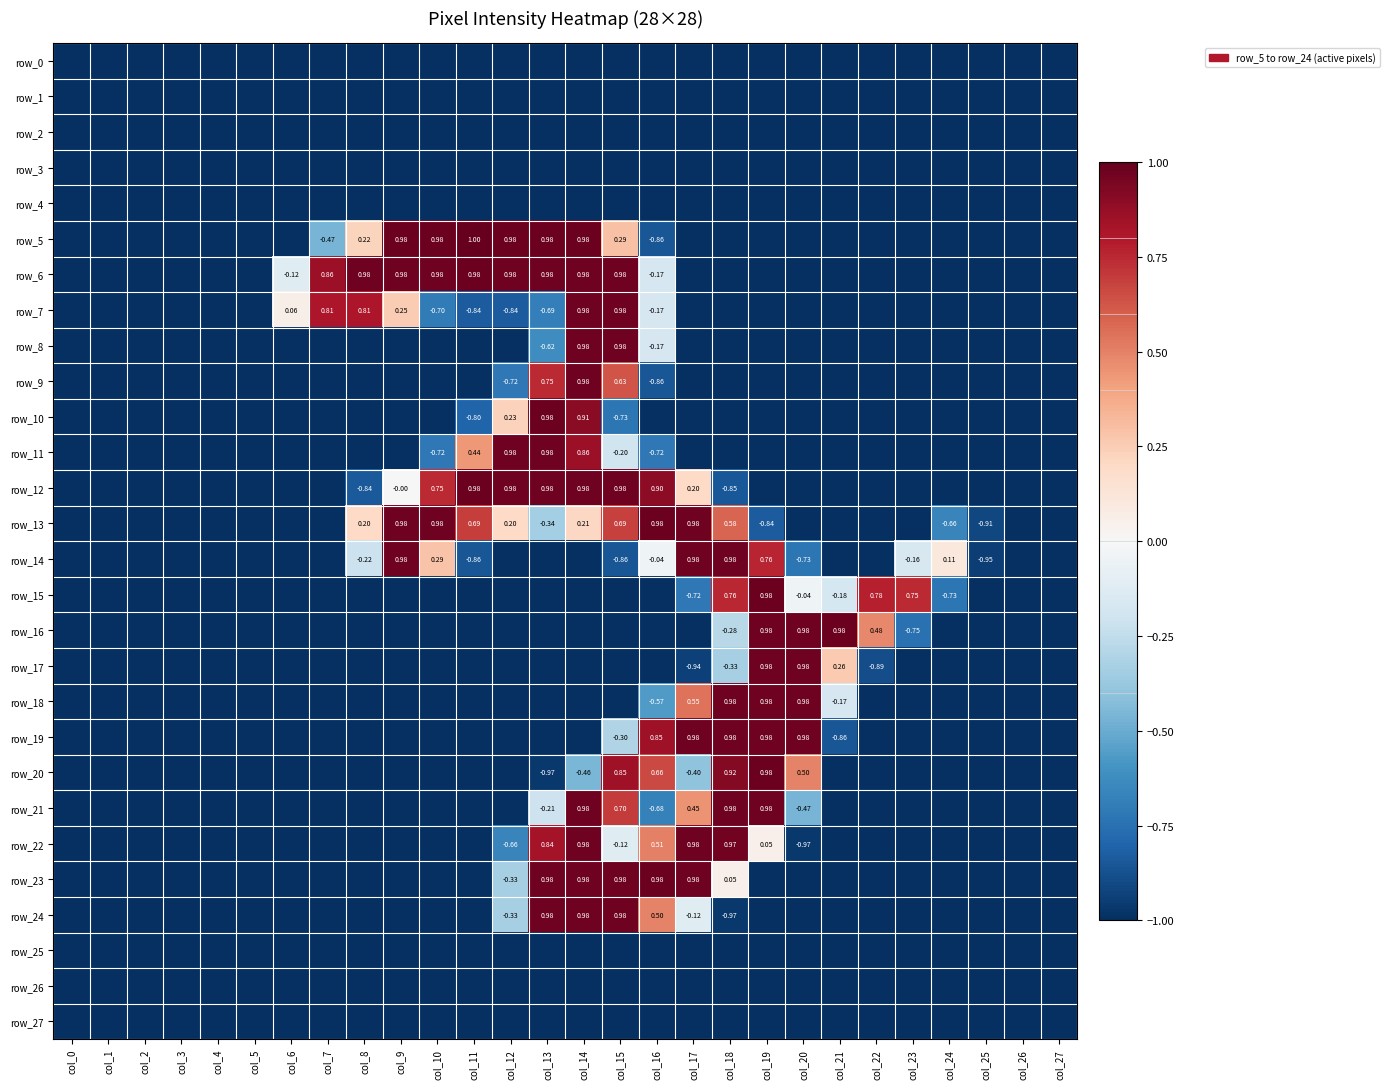

At which category is the sum across all series the highest?

col_14